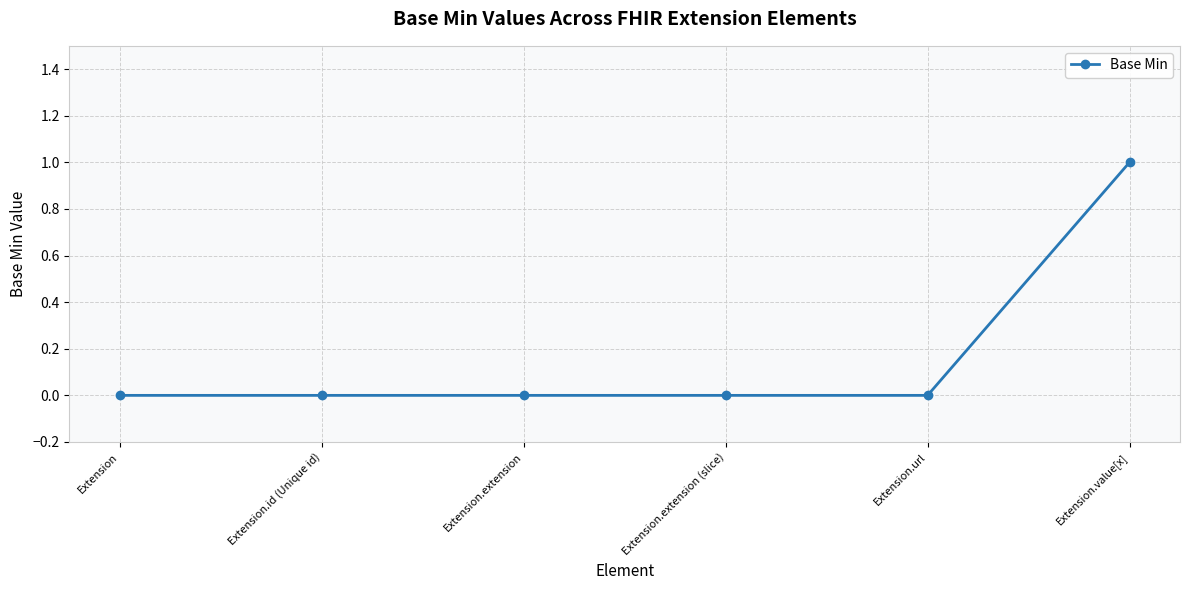

What position from the right is Extension.extension (slice)?

3